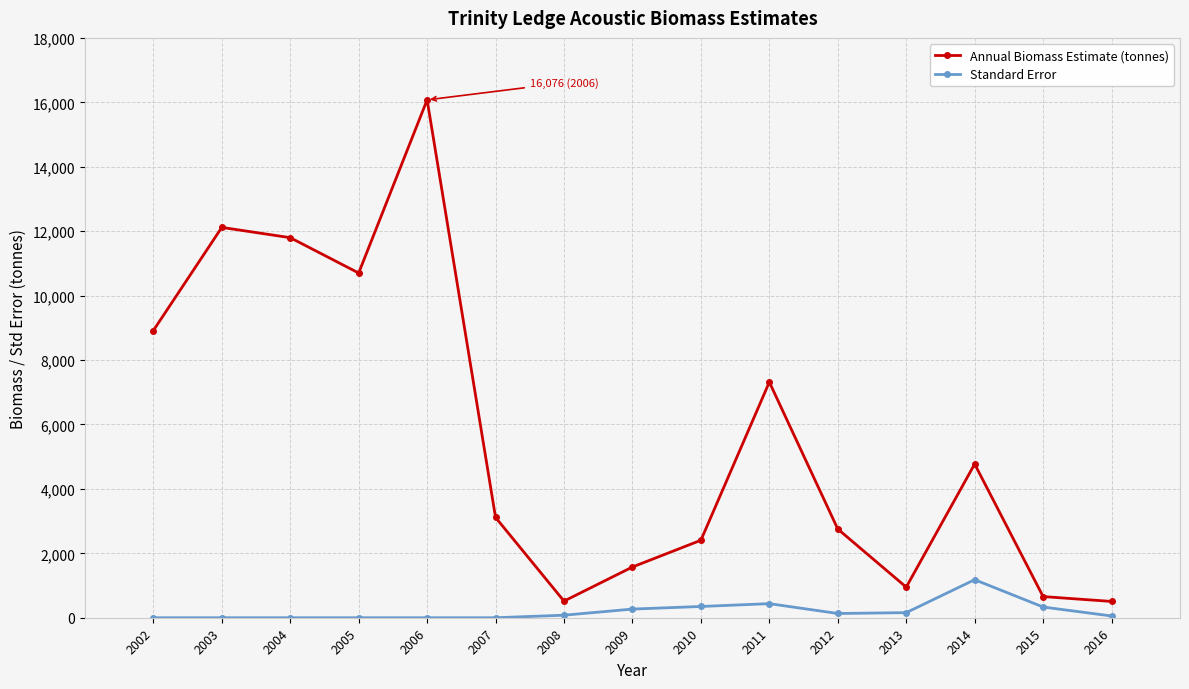

What is the highest value of the Standard Error series?

1180.6